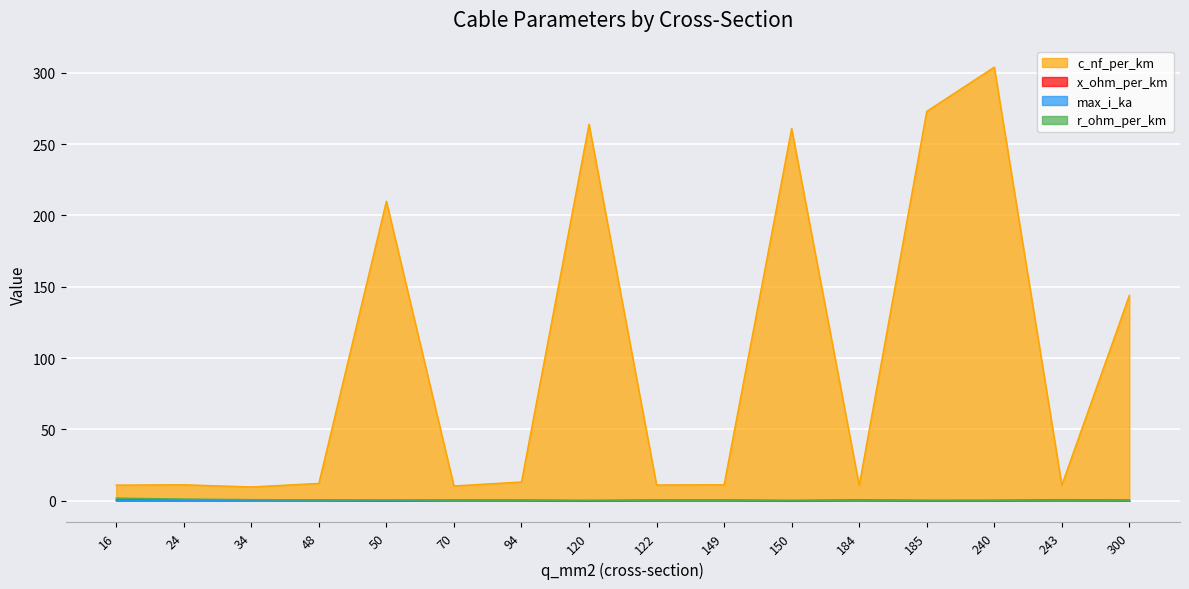

List the series in order of their peak value, highest first.

c_nf_per_km, r_ohm_per_km, max_i_ka, x_ohm_per_km